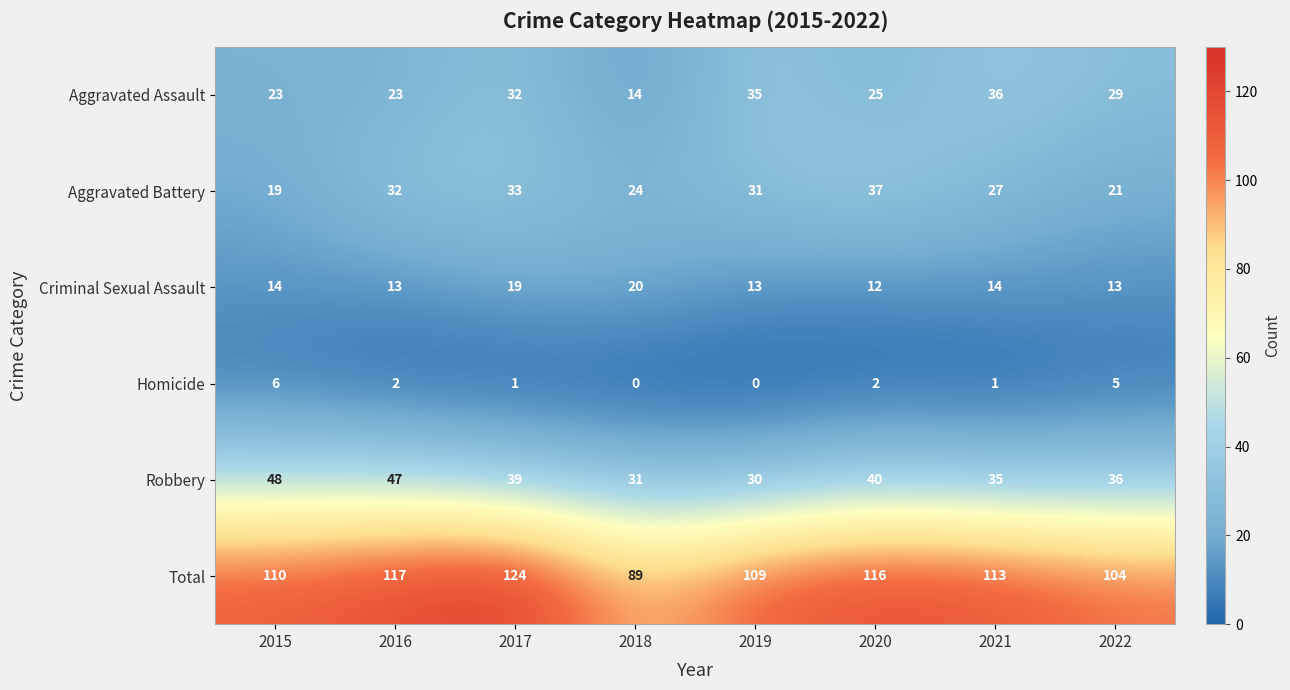

Read the Robbery value at 2020, to the nearest 10.

40